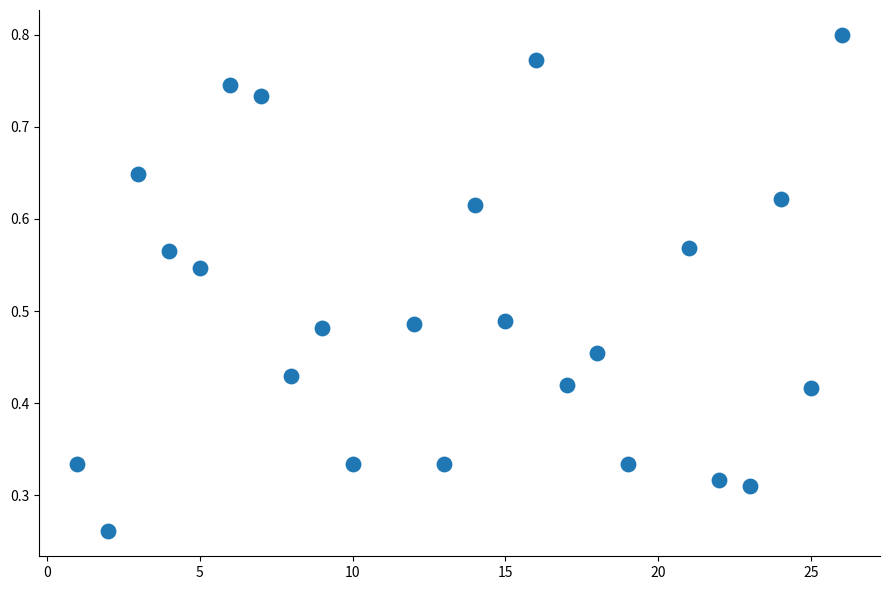

What is the range of X values (max minus min)?

25.0